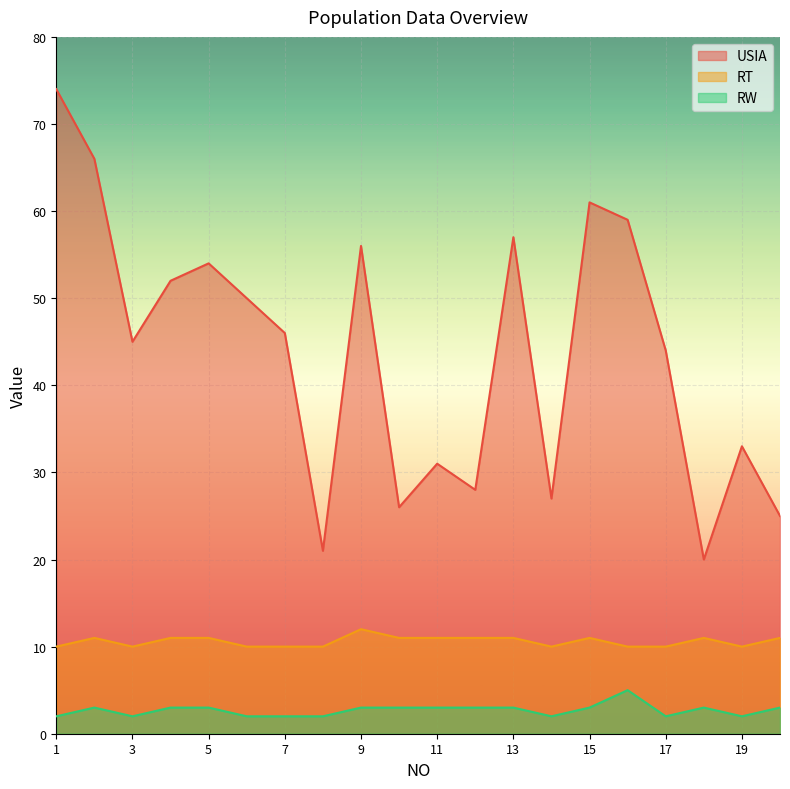

At which category is the sum across all series the highest?

1